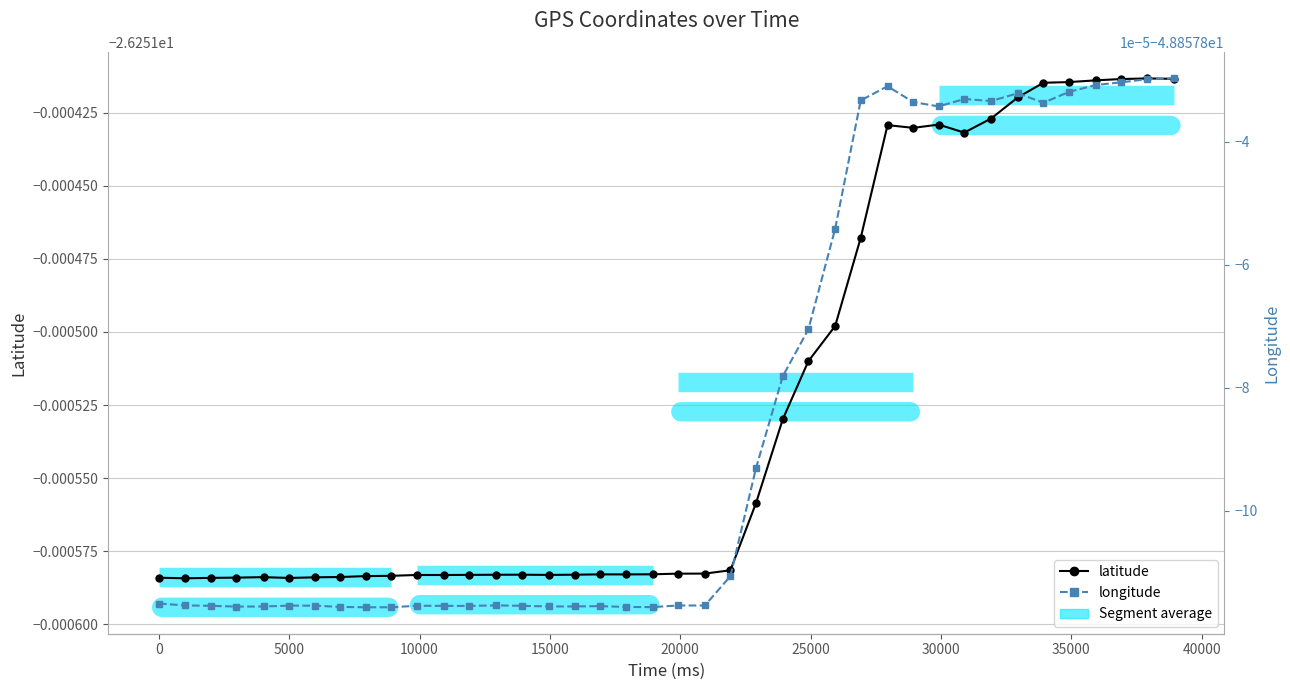

True or false: latitude has more than 2 interior local peaks.

True